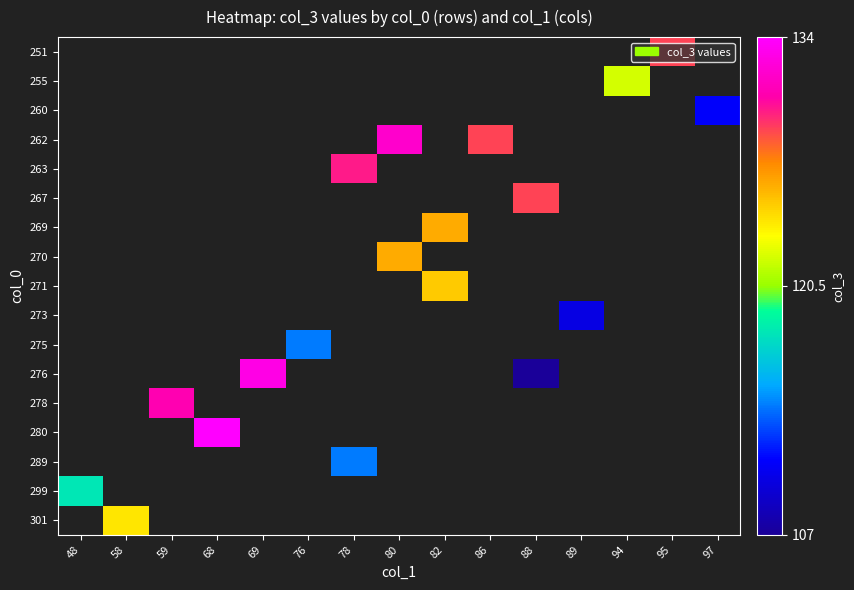

How many series are shown in this chart?

17